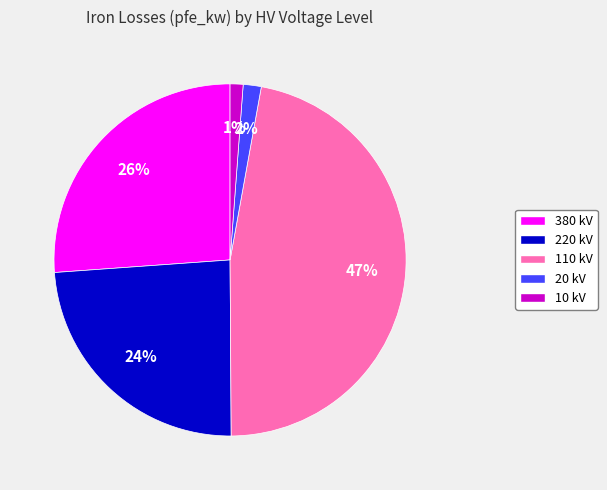

Which has a higher value, 10 kV or 380 kV?

380 kV